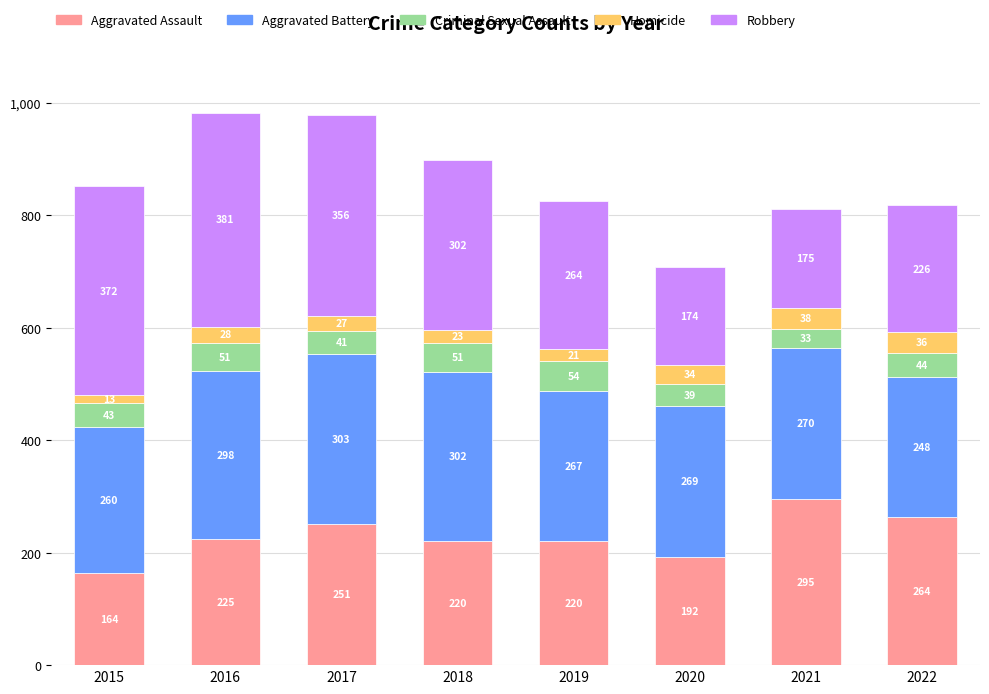

At which category is the sum across all series the highest?

2016